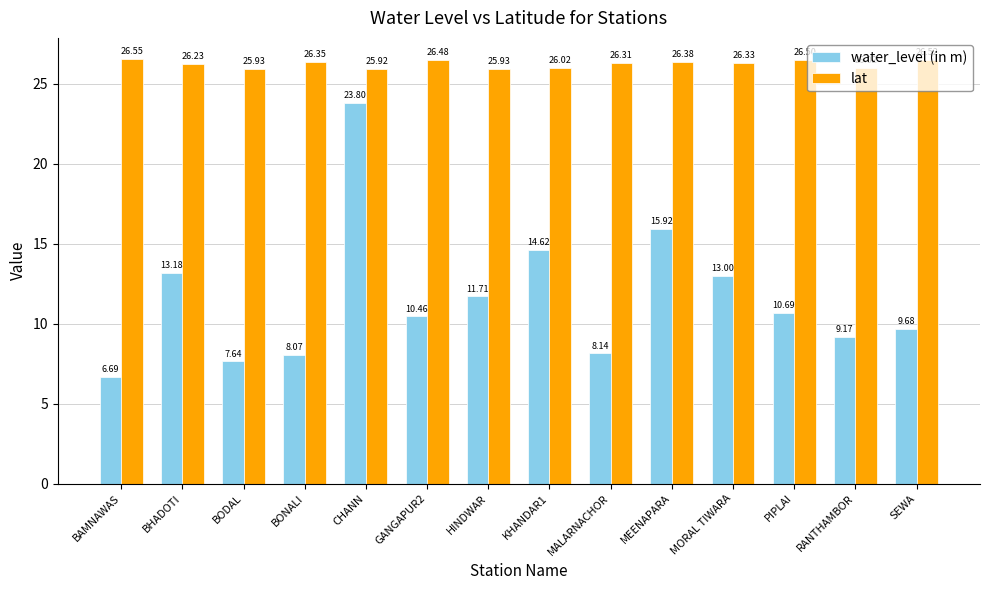

List the series in order of their peak value, highest first.

lat, water_level (in m)